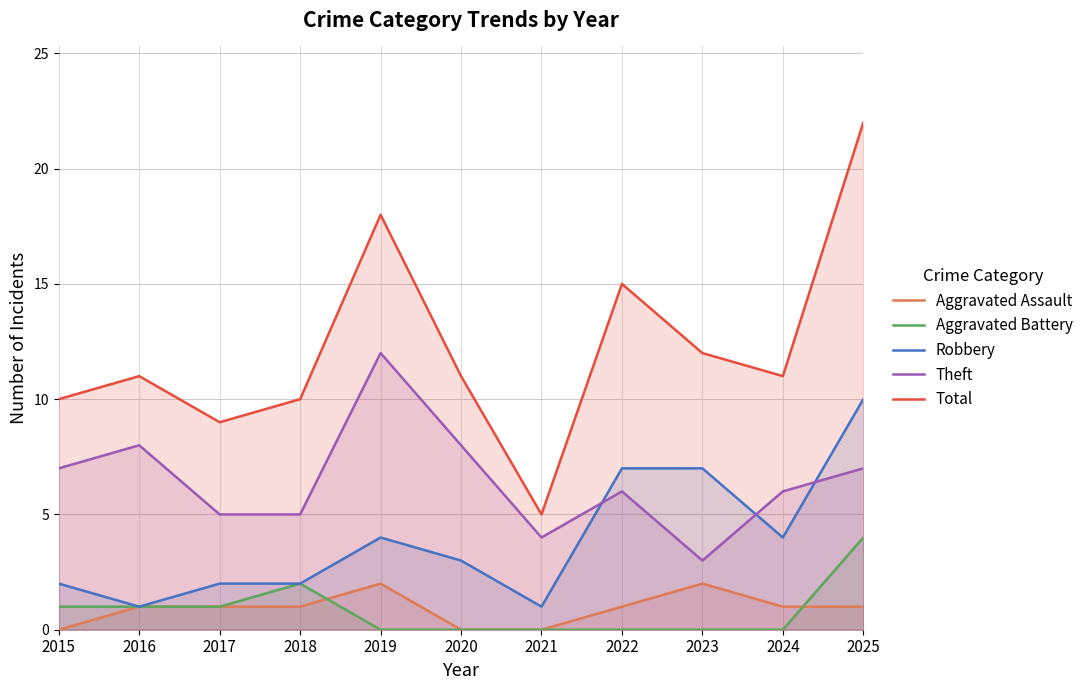

True or false: Robbery has a value of 2 at 2018.

True